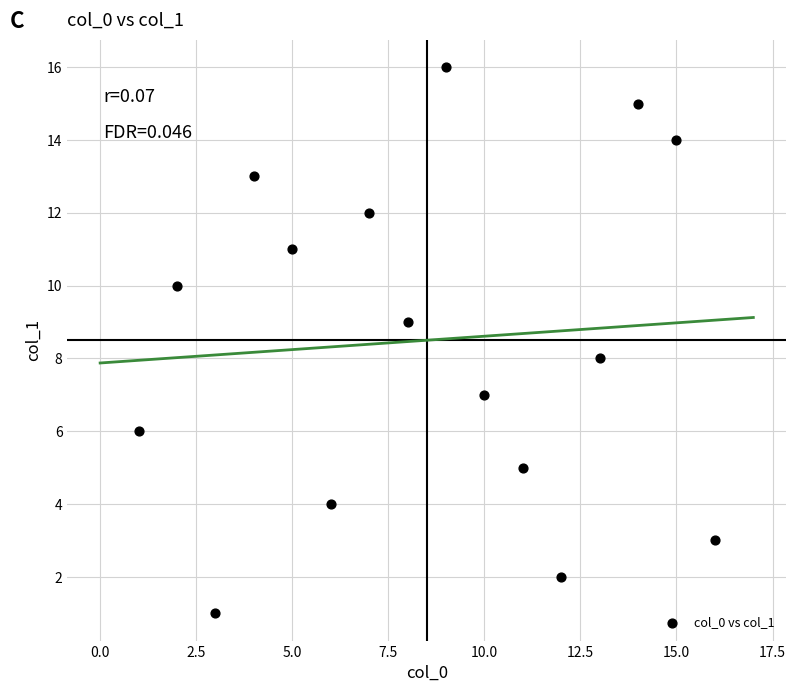

What is the range of X values (max minus min)?

15